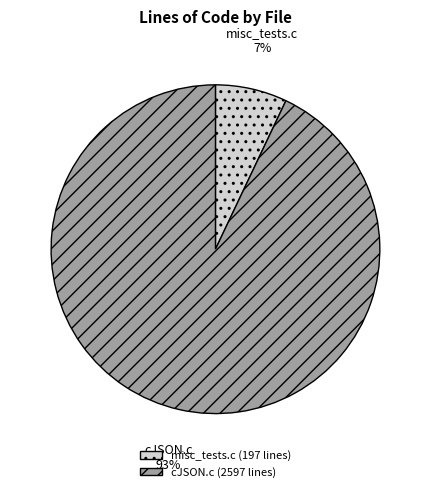

Is the sum of misc_tests.c and cJSON.c greater than half?

Yes